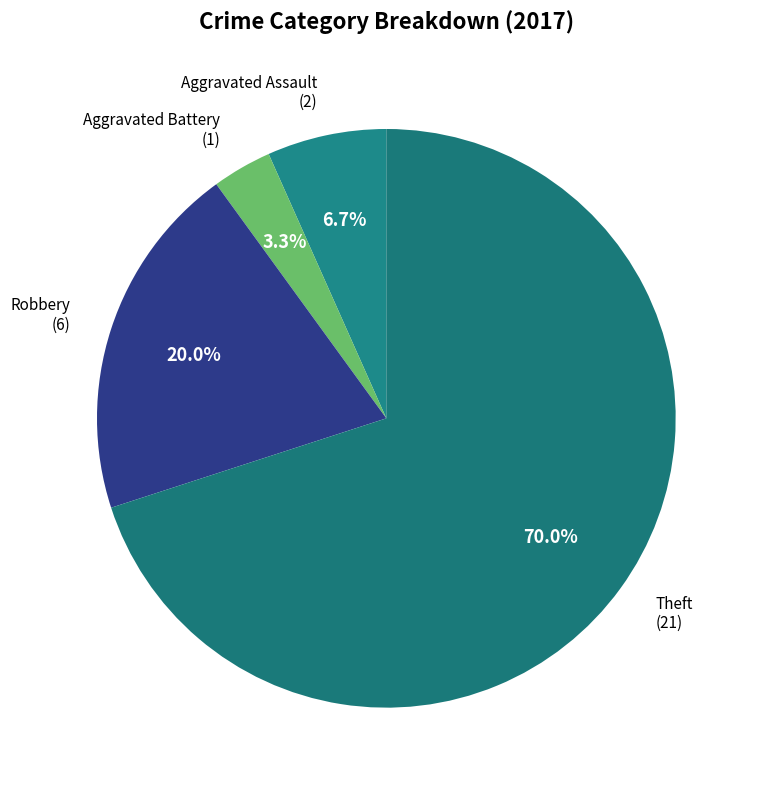

Is it true that Theft is 70% of the pie?

True